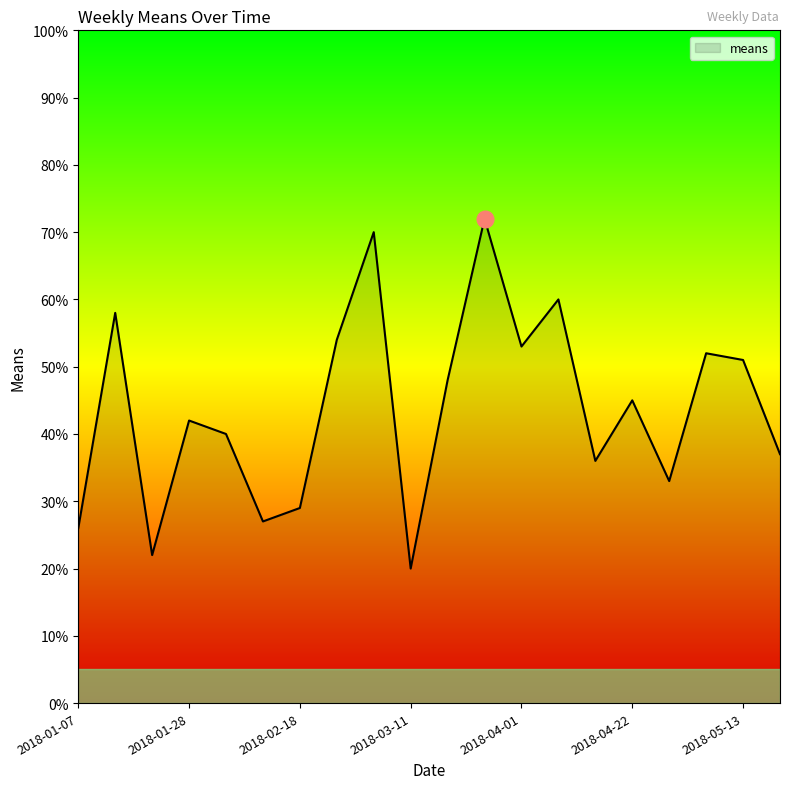

Does the chart have visible grid lines?

No